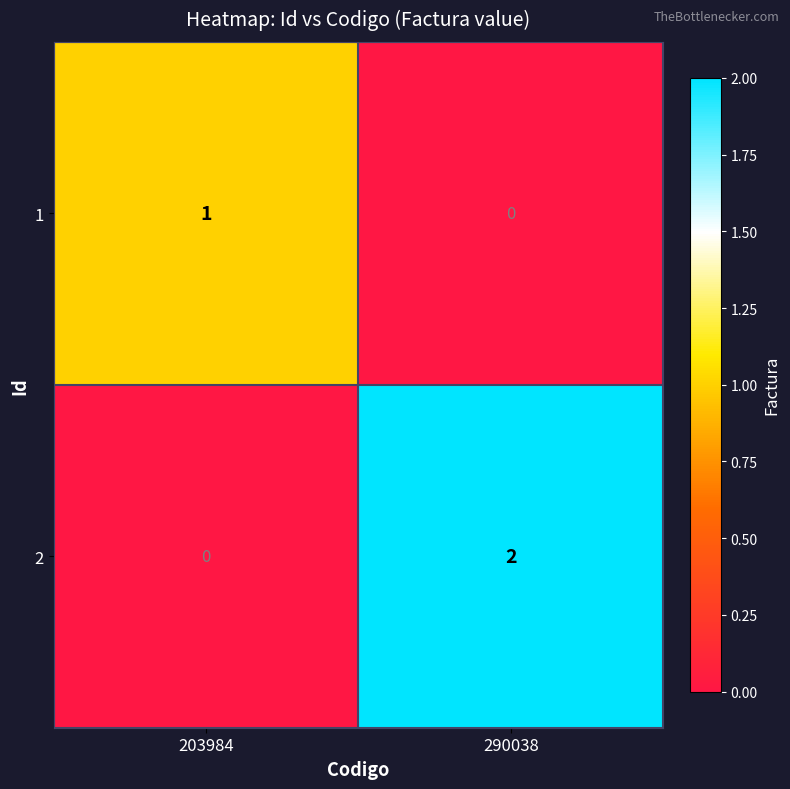

The value of 1 at 290038 is -1. True or false?

False